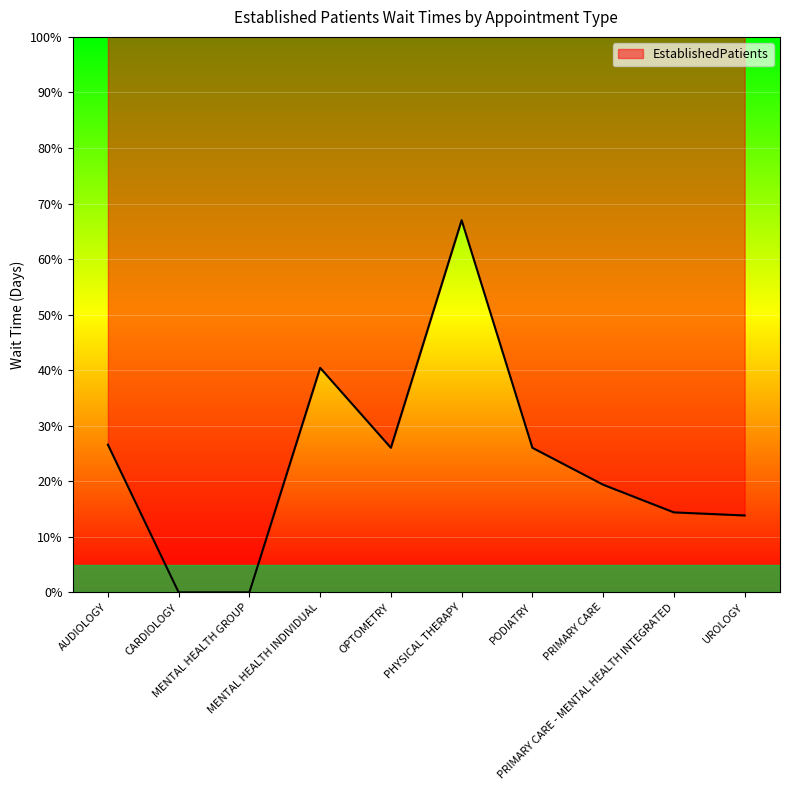

Reading left to right, extract all data points from this chart.

AUDIOLOGY=26.6	CARDIOLOGY=0.0	MENTAL HEALTH GROUP=0.0	MENTAL HEALTH INDIVIDUAL=40.4	OPTOMETRY=26.0	PHYSICAL THERAPY=67.0	PODIATRY=26.0	PRIMARY CARE=19.4	PRIMARY CARE - MENTAL HEALTH INTEGRATED=14.4	UROLOGY=13.8